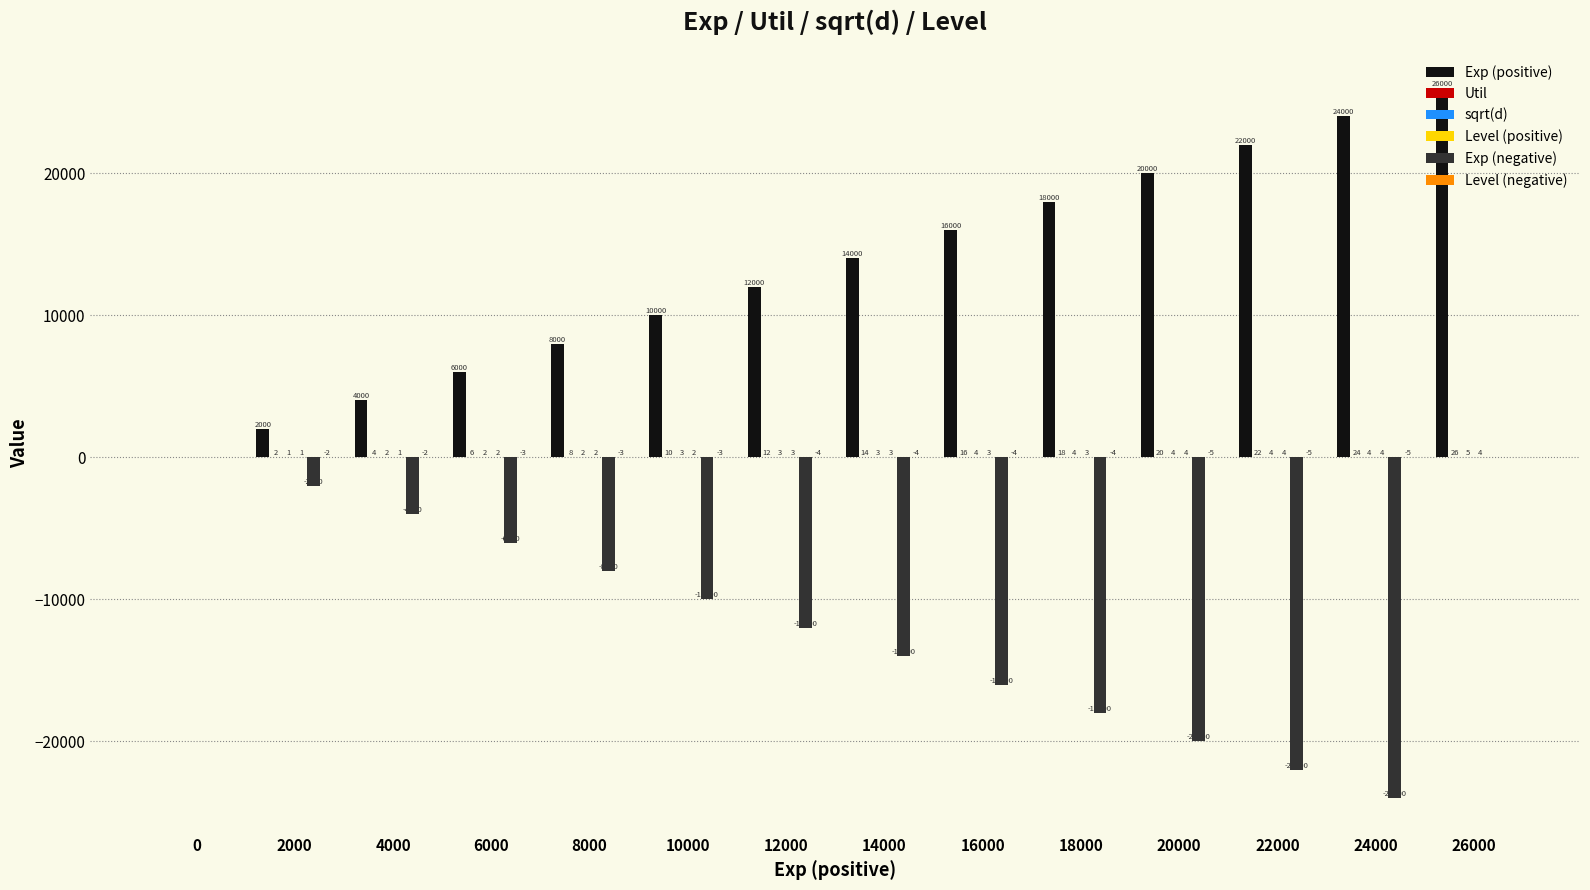

At which category is the sum across all series the highest?

26000